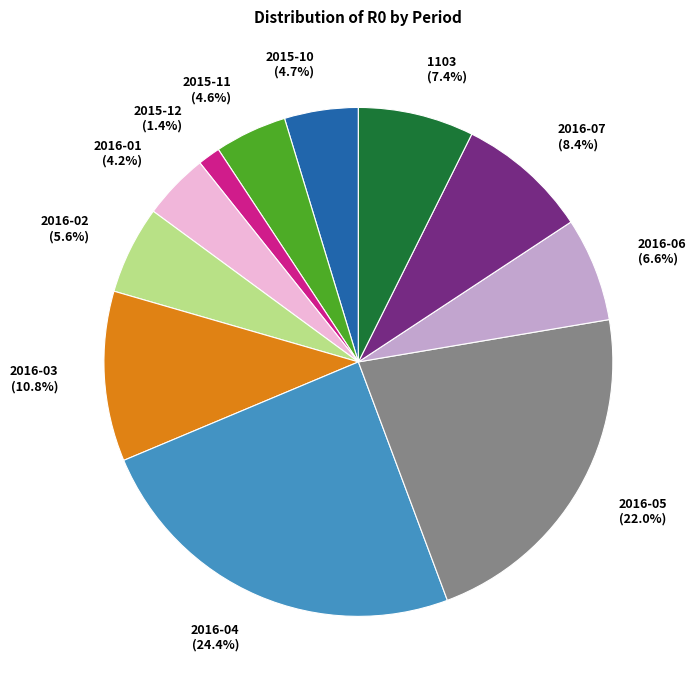

To the nearest percent, what is the combined percentage of 2016-02 and 2016-06?

12%